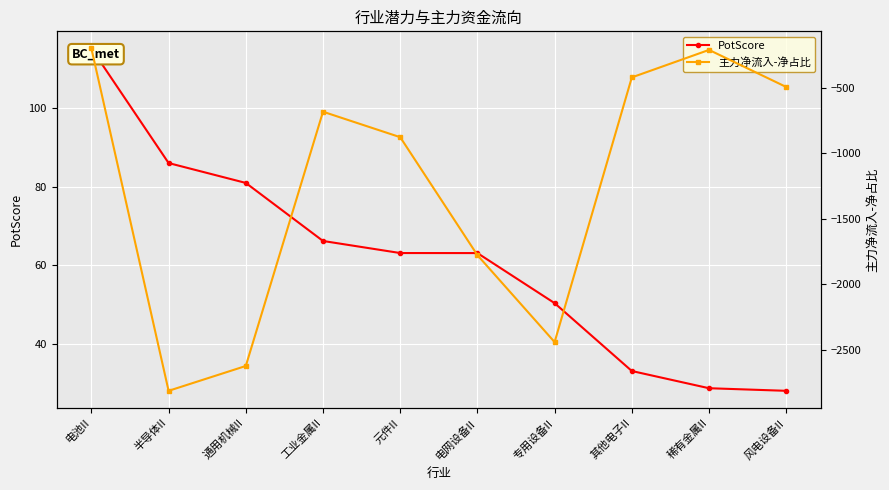

Between 电池II and 其他电子II, which series saw the biggest shift?

主力净流入-净占比